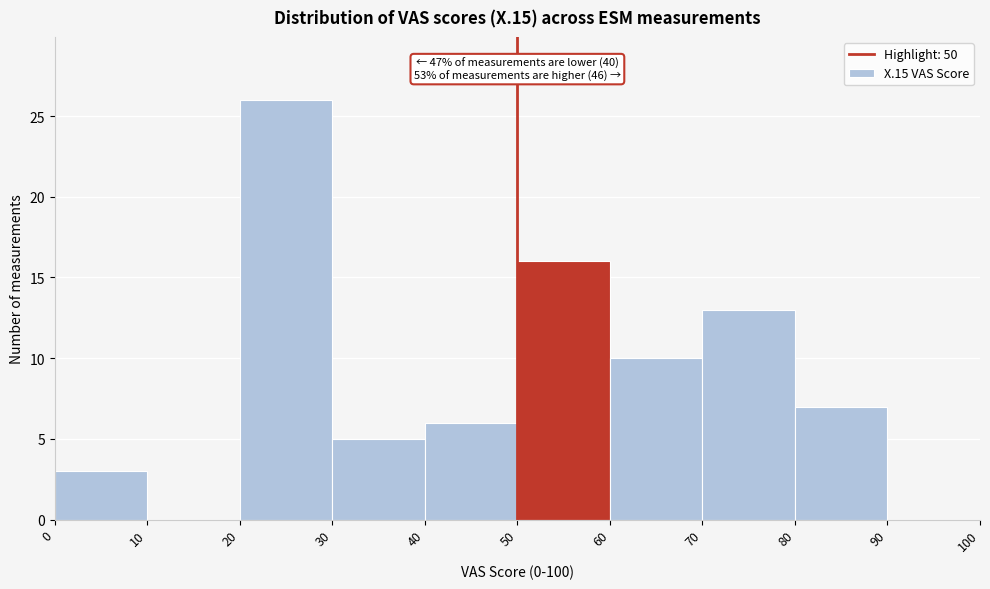

Over which range of the x-axis is the bar tallest?

20 to 30